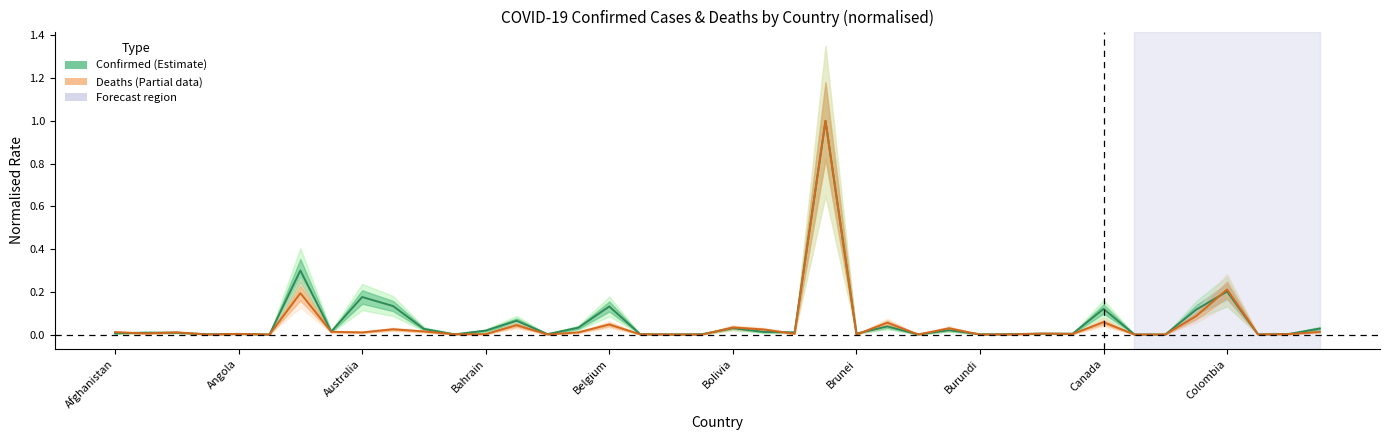

At which category does Deaths (normalised) reach its first local valley?

Angola